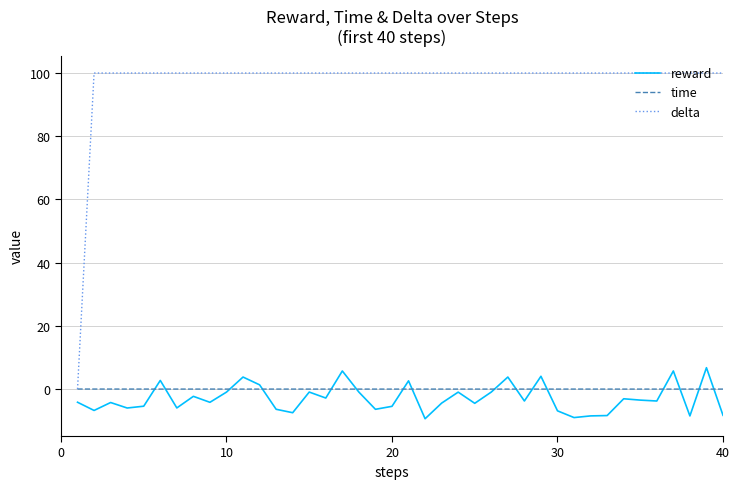

True or false: time has more than 0 points higher than both neighbors.

True